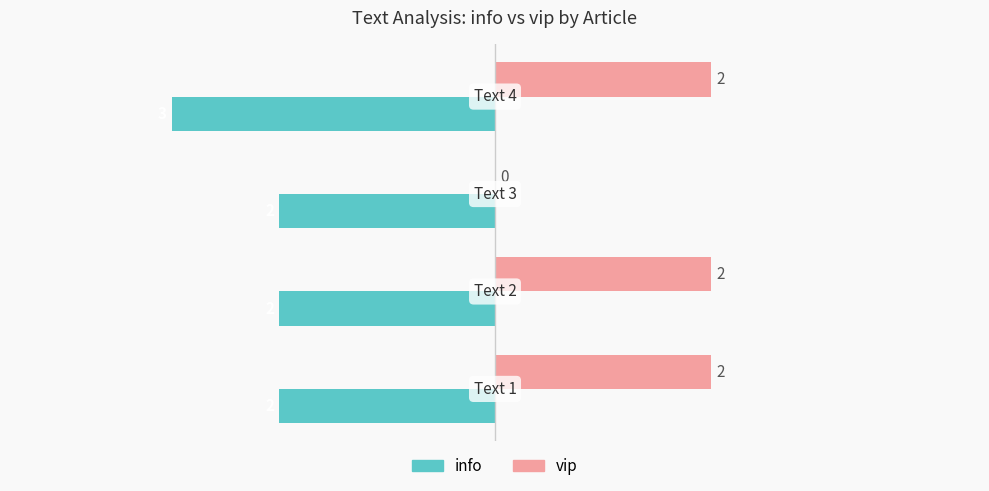

Which series has the largest total across all categories?

vip